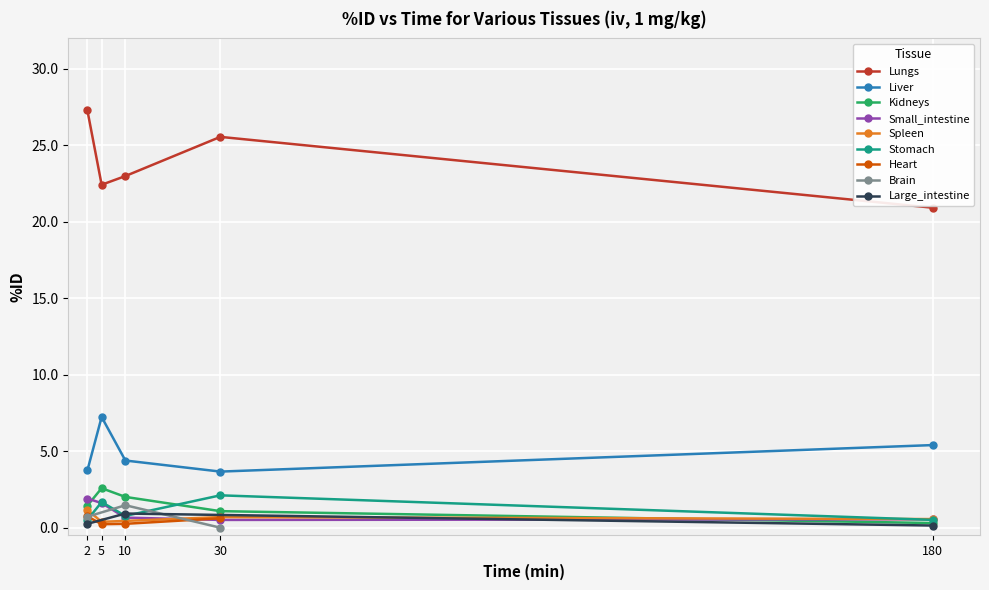

True or false: Liver and Lungs cross at least once.

False